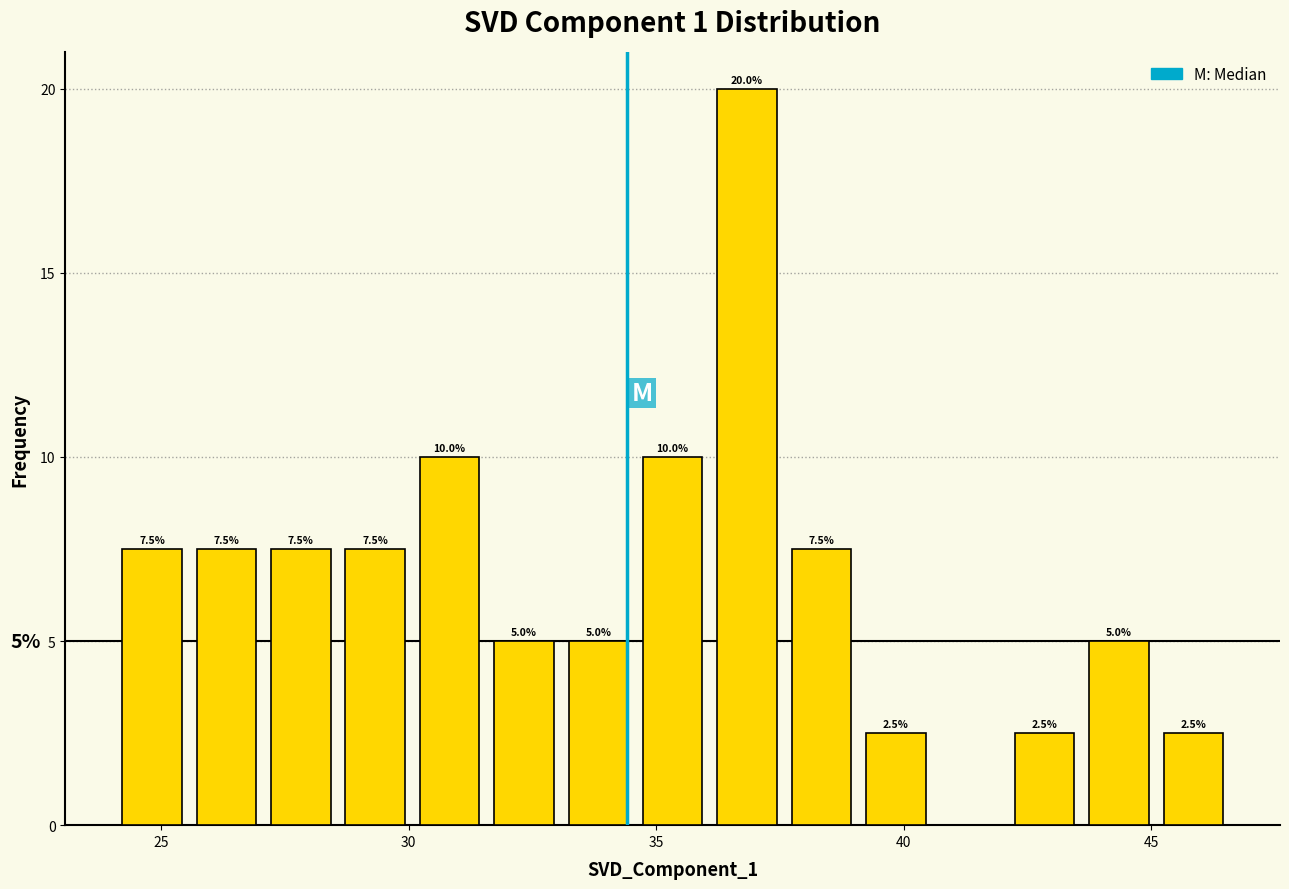

Read against the x-axis, roughly where is the centre of the tallest bar?

37.0